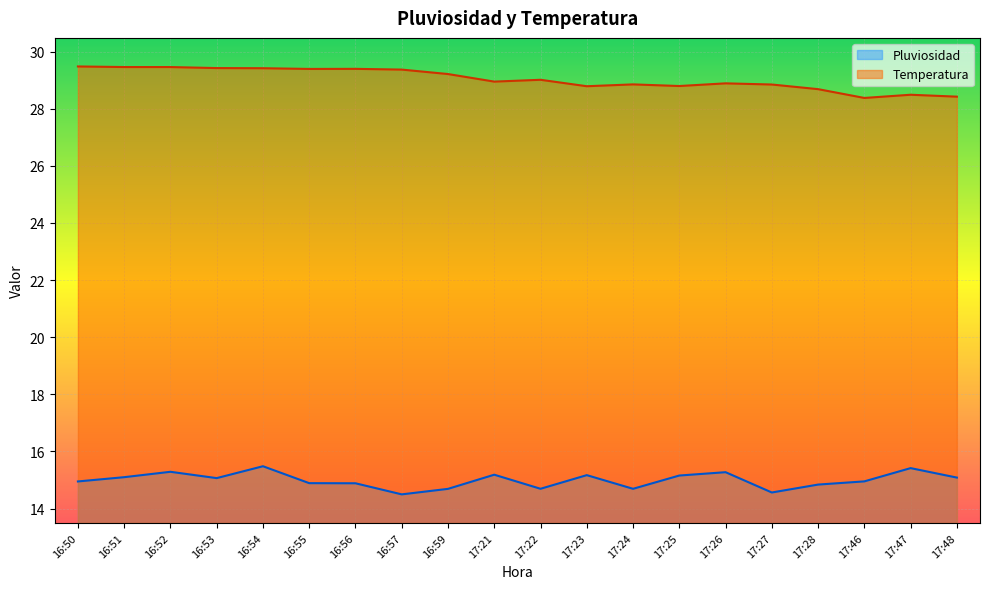

What position from the left is 16:52?

3